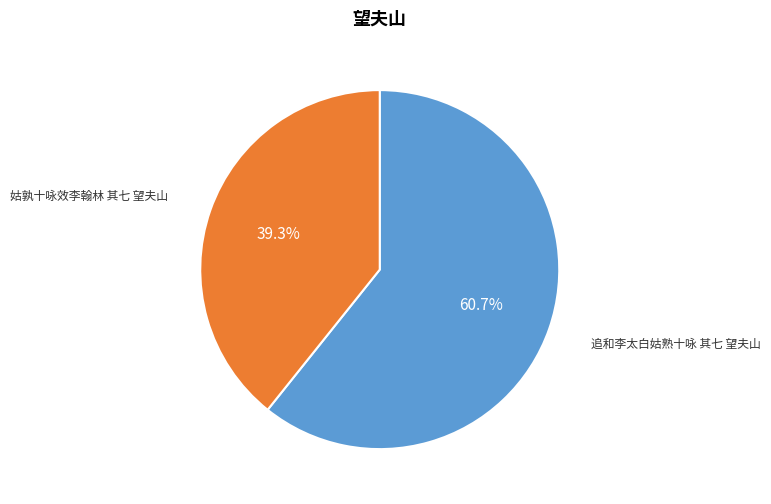

Count the number of slices in the pie.

2